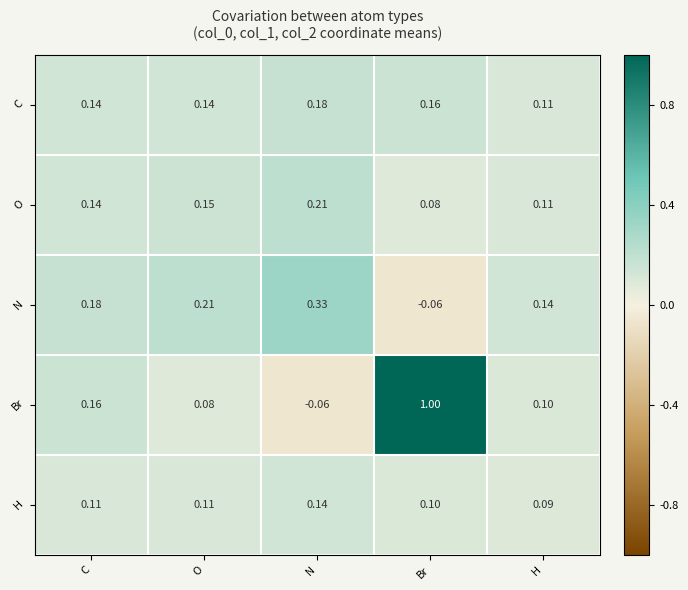

Rank the series by their maximum value, from lowest to highest.

H, C, O, N, Br